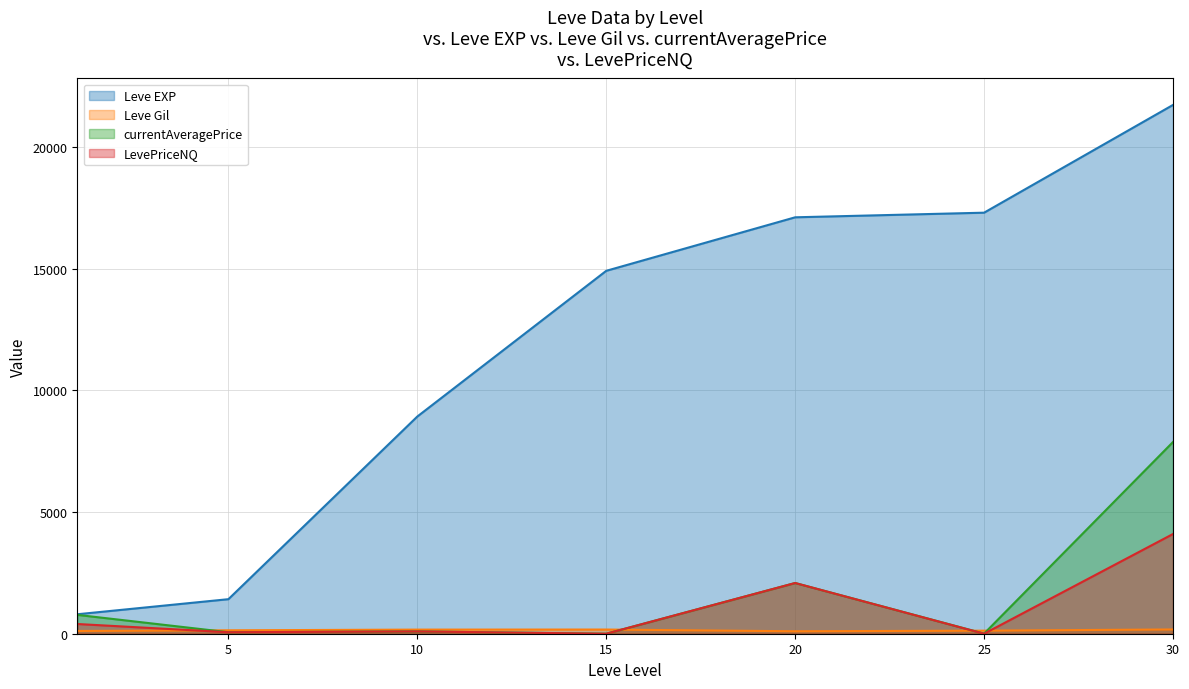

What value does the Leve EXP series have at 25?

17310.0